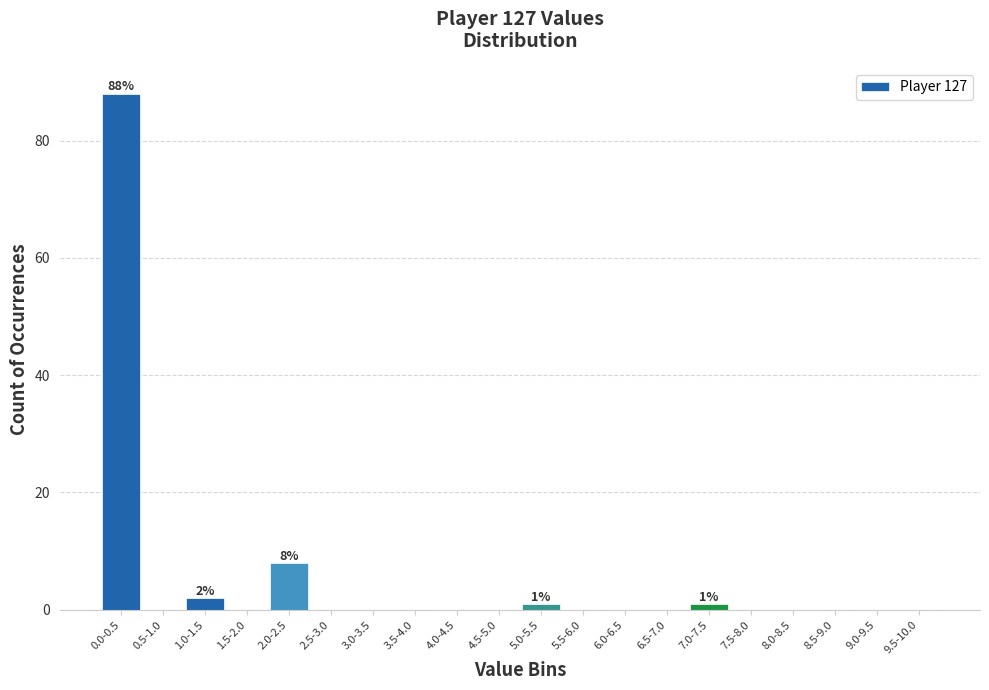

Reading right to left, transcribe all the data shown in this chart.

9.5-10.0=0	9.0-9.5=0	8.5-9.0=0	8.0-8.5=0	7.5-8.0=0	7.0-7.5=1	6.5-7.0=0	6.0-6.5=0	5.5-6.0=0	5.0-5.5=1	4.5-5.0=0	4.0-4.5=0	3.5-4.0=0	3.0-3.5=0	2.5-3.0=0	2.0-2.5=8	1.5-2.0=0	1.0-1.5=2	0.5-1.0=0	0.0-0.5=88